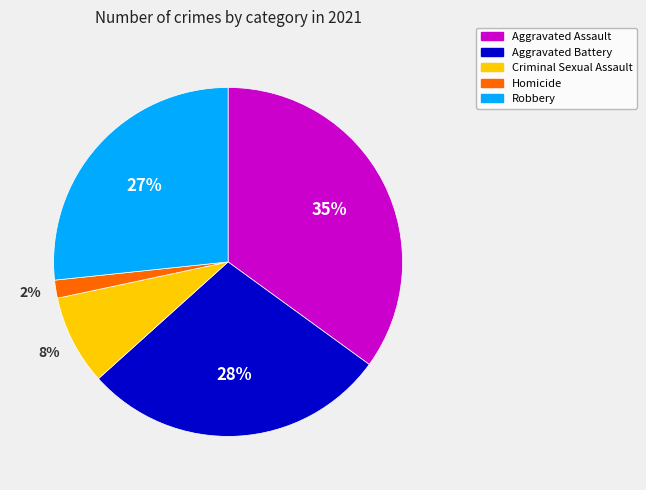

Do Aggravated Battery and Criminal Sexual Assault together represent more than half of the pie?

No